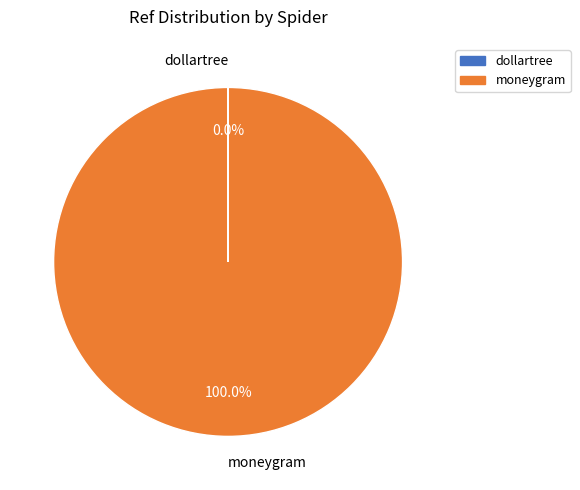

Which category has the biggest portion of the pie?

moneygram